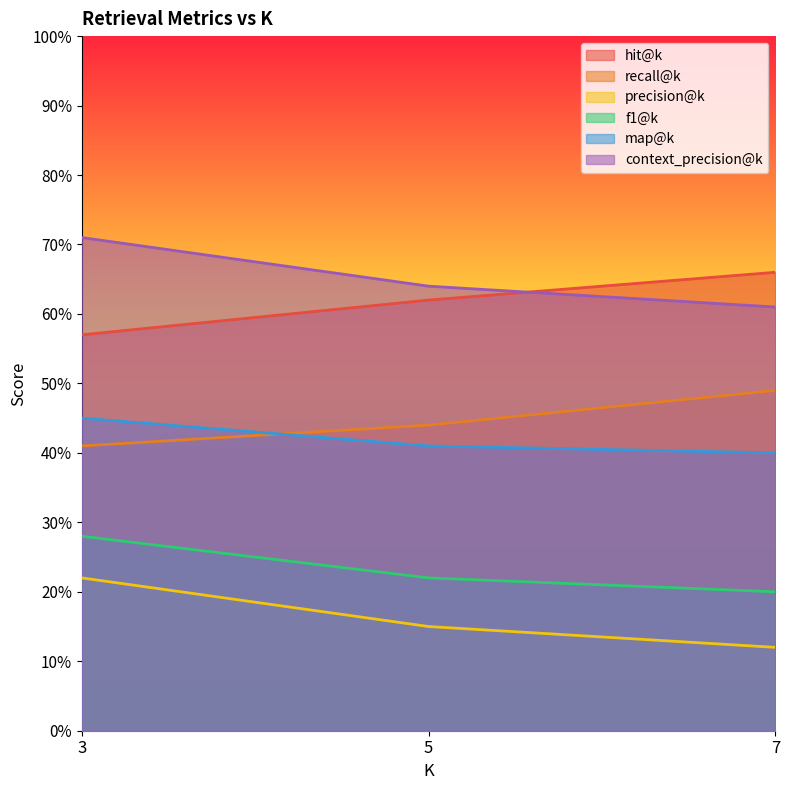

What is the spread (max minus min) of values at 3?

0.5